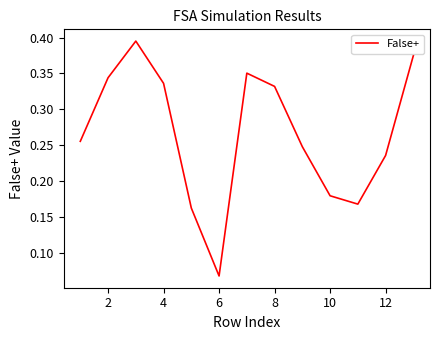

At which category does the chart reach its minimum across all series?

6